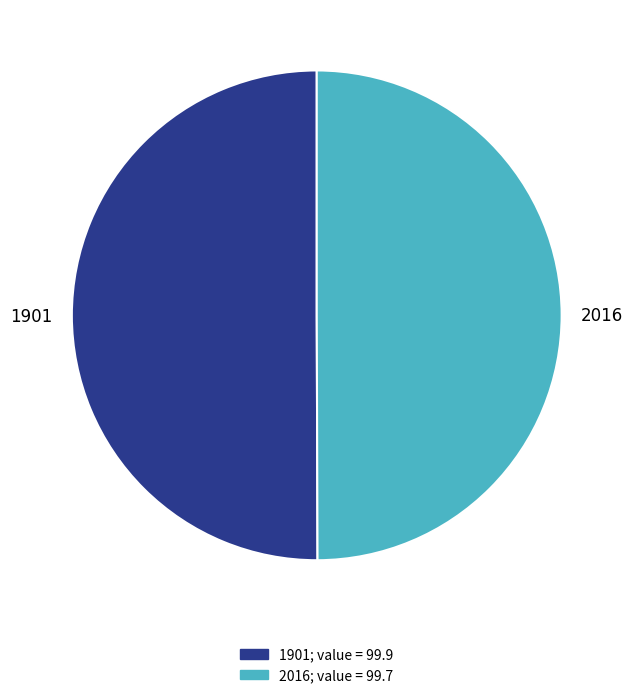

Do 1901 and 2016 together represent more than half of the pie?

Yes